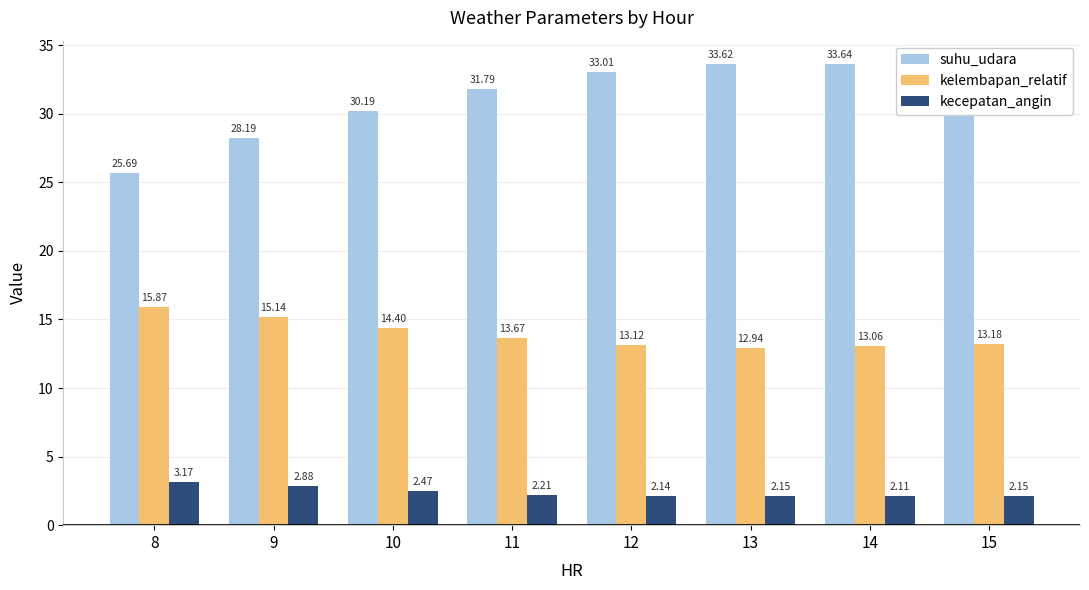

What is the spread (max minus min) of values at 11?

29.6